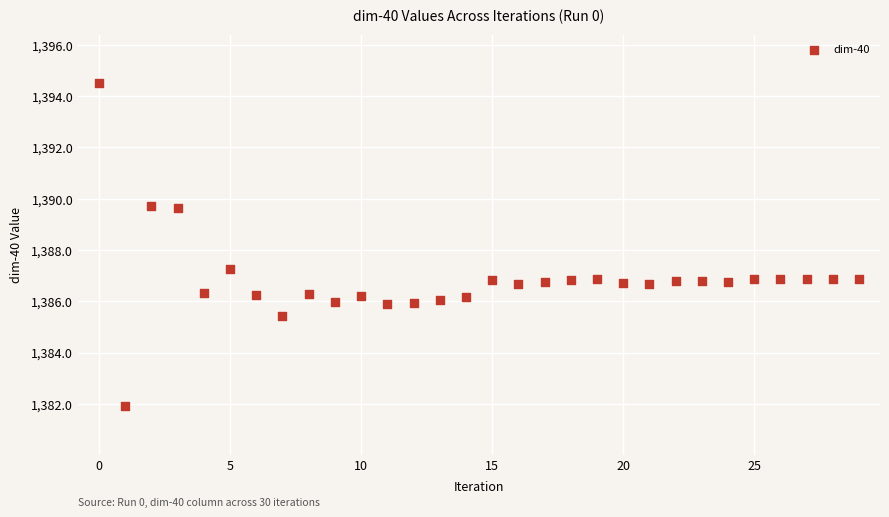

What is the range of Y values (max minus min)?

12.6